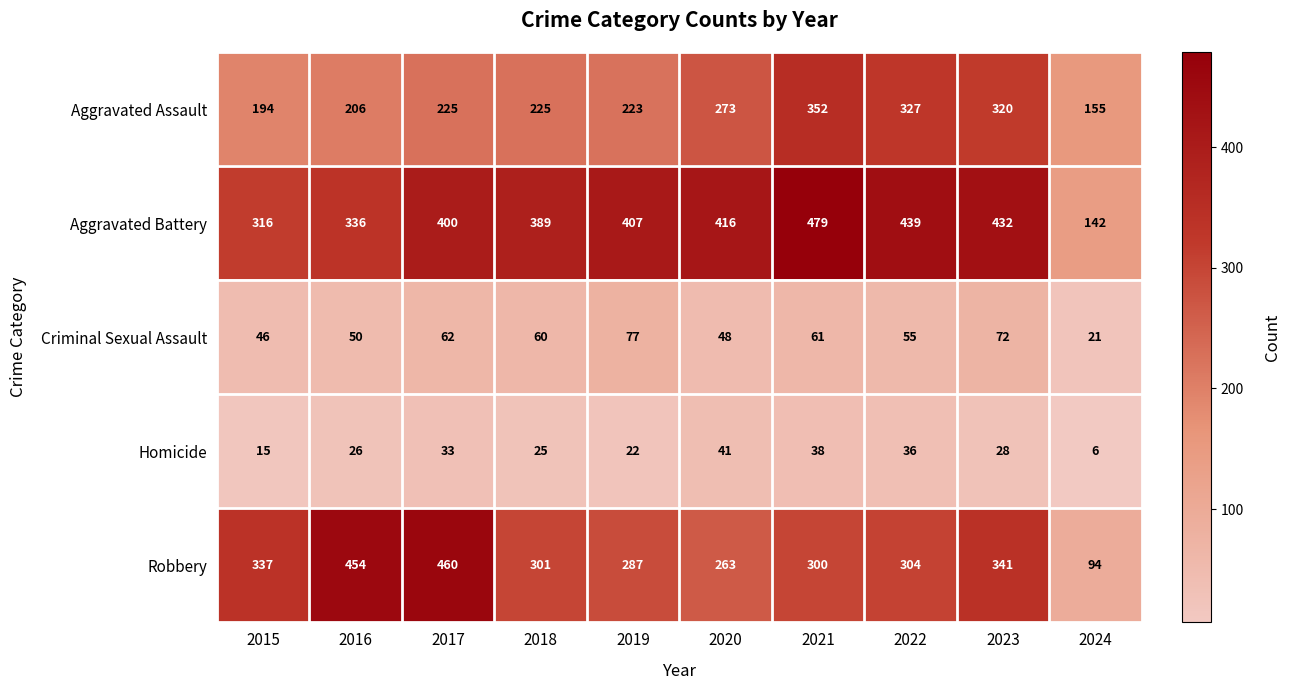

The Aggravated Assault series shows 352 at 2021. True or false?

True